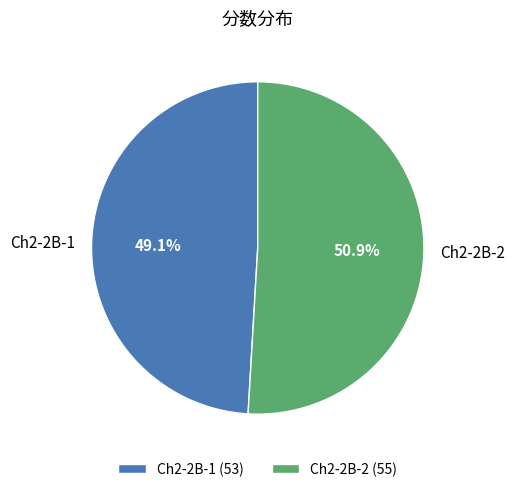

Approximately how many times larger is the value at Ch2-2B-2 compared to Ch2-2B-1?

1.0